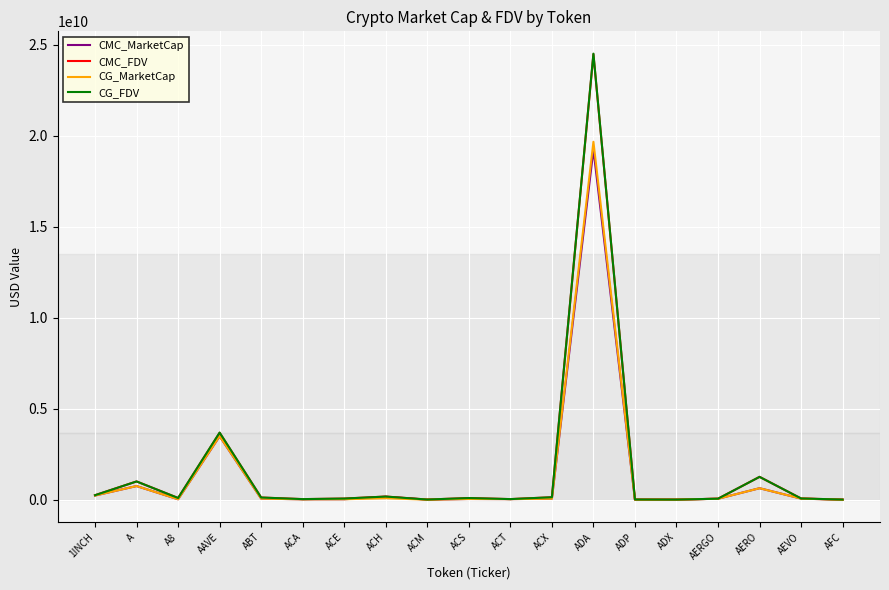

True or false: CG_FDV has more than 0 points higher than both neighbors.

True